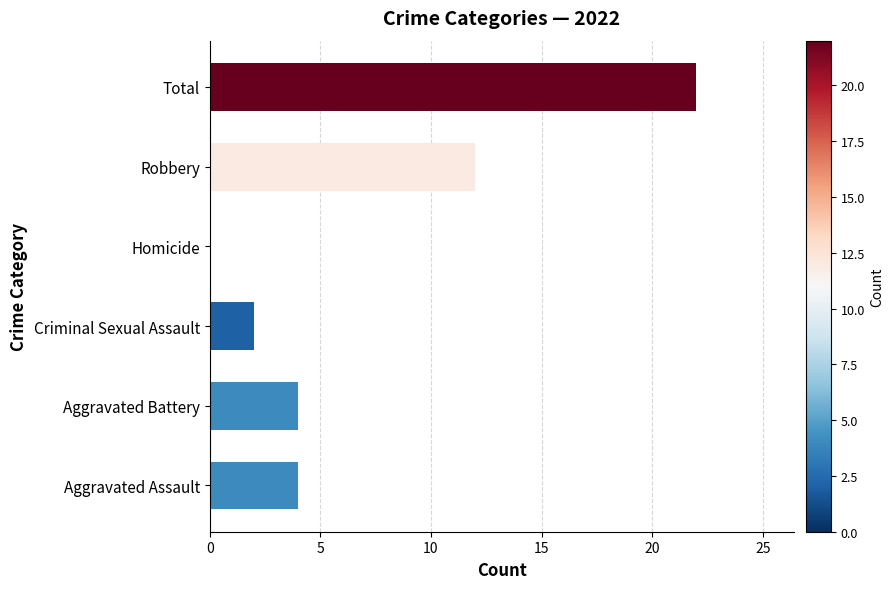

Reading bottom to top, extract all data points from this chart.

Aggravated Assault=4	Aggravated Battery=4	Criminal Sexual Assault=2	Homicide=0	Robbery=12	Total=22